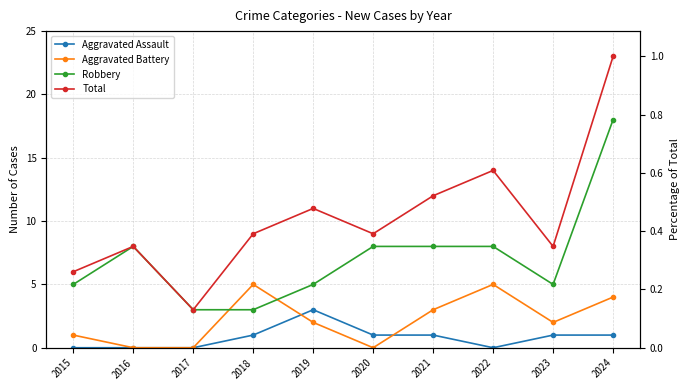

Where is Aggravated Battery nearest to the value 2?

2019